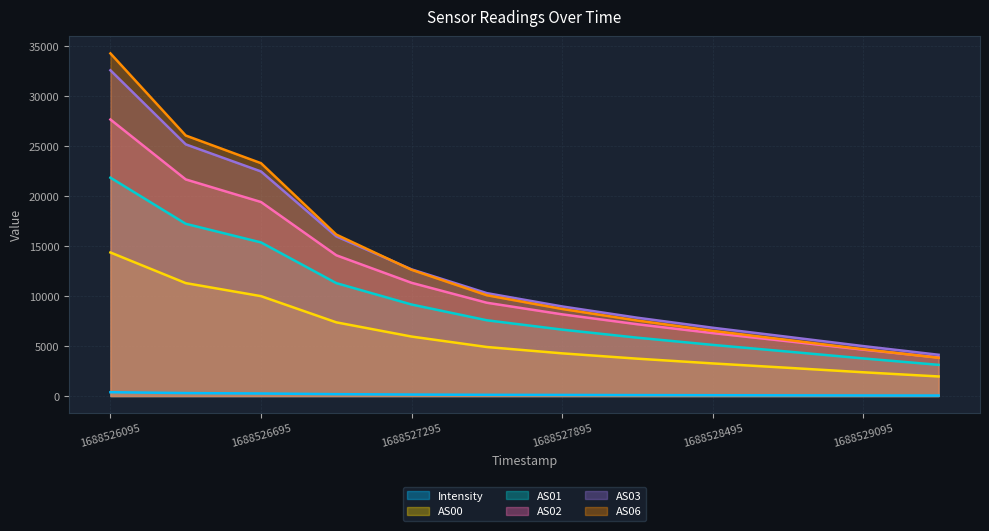

Rank the series by their maximum value, from highest to lowest.

AS06, AS03, AS02, AS01, AS00, Intensity